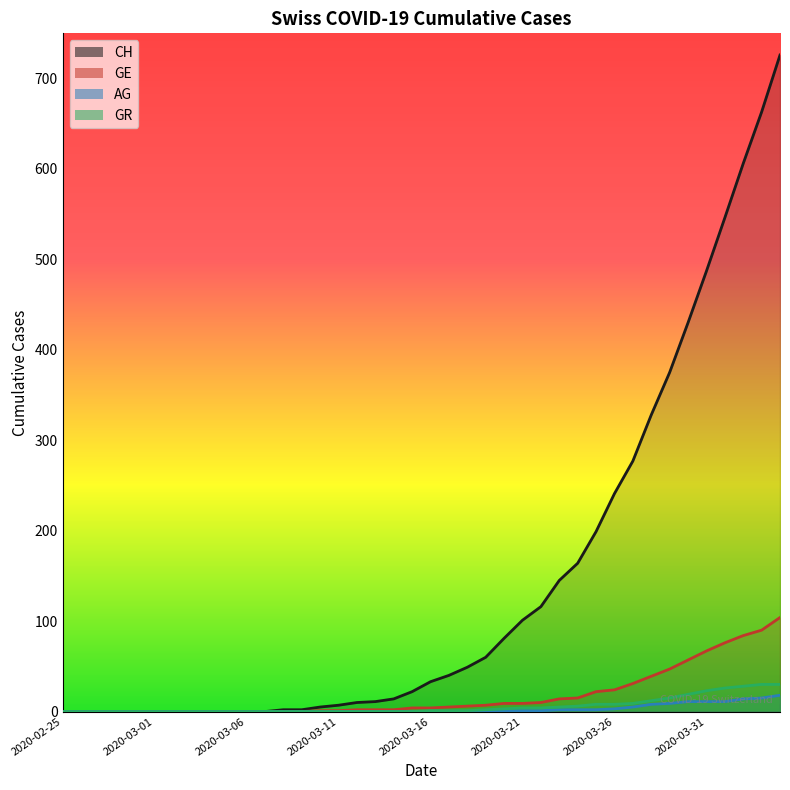

True or false: AG has more than 2 points higher than both neighbors.

False